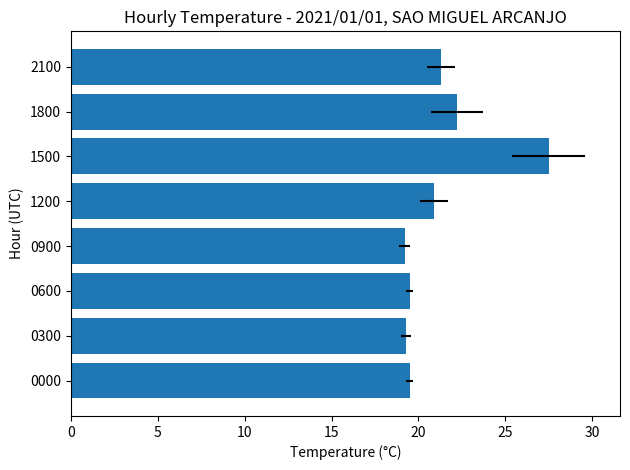

How many series are shown in this chart?

1